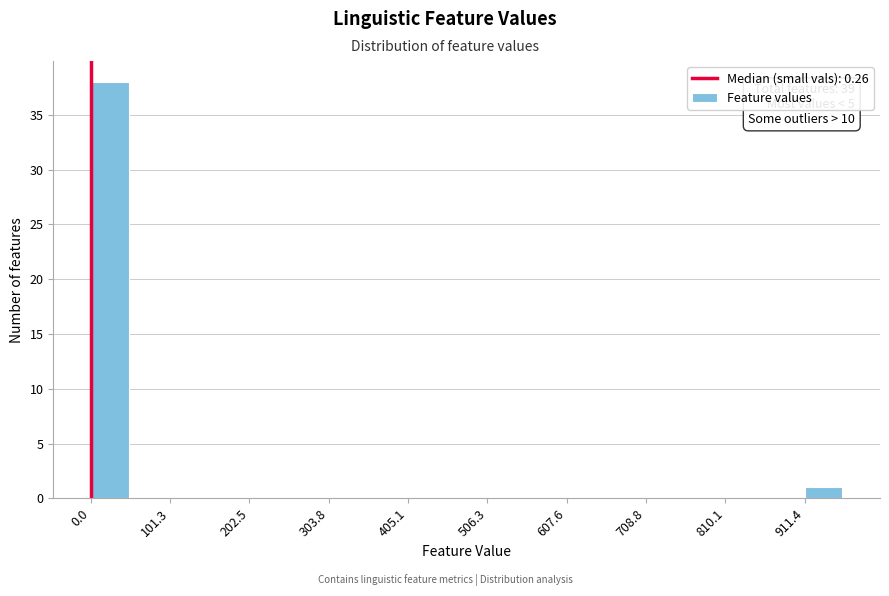

Read against the x-axis, roughly where is the centre of the tallest bar?

20